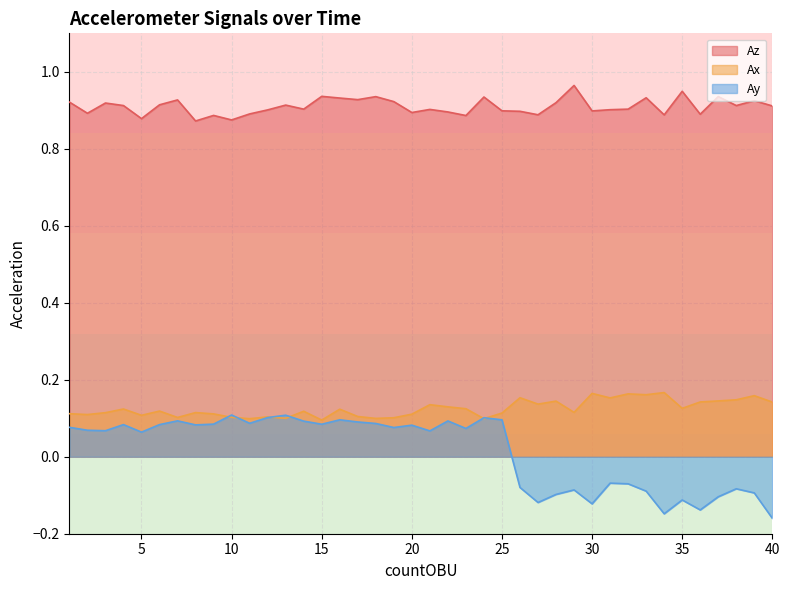

Reading left to right, extract all data points from this chart.

Az: 1=0.9	2=0.9	3=0.9	4=0.9	5=0.9	6=0.9	7=0.9	8=0.9	9=0.9	10=0.9	11=0.9	12=0.9	13=0.9	14=0.9	15=0.9	16=0.9	17=0.9	18=0.9	19=0.9	20=0.9	21=0.9	22=0.9	23=0.9	24=0.9	25=0.9	26=0.9	27=0.9	28=0.9	29=1.0	30=0.9	31=0.9	32=0.9	33=0.9	34=0.9	35=0.9	36=0.9	37=0.9	38=0.9	39=0.9	40=0.9
Ax: 1=0.1	2=0.1	3=0.1	4=0.1	5=0.1	6=0.1	7=0.1	8=0.1	9=0.1	10=0.1	11=0.1	12=0.1	13=0.1	14=0.1	15=0.1	16=0.1	17=0.1	18=0.1	19=0.1	20=0.1	21=0.1	22=0.1	23=0.1	24=0.1	25=0.1	26=0.2	27=0.1	28=0.1	29=0.1	30=0.2	31=0.2	32=0.2	33=0.2	34=0.2	35=0.1	36=0.1	37=0.1	38=0.1	39=0.2	40=0.1
Ay: 1=0.1	2=0.1	3=0.1	4=0.1	5=0.1	6=0.1	7=0.1	8=0.1	9=0.1	10=0.1	11=0.1	12=0.1	13=0.1	14=0.1	15=0.1	16=0.1	17=0.1	18=0.1	19=0.1	20=0.1	21=0.1	22=0.1	23=0.1	24=0.1	25=0.1	26=-0.1	27=-0.1	28=-0.1	29=-0.1	30=-0.1	31=-0.1	32=-0.1	33=-0.1	34=-0.1	35=-0.1	36=-0.1	37=-0.1	38=-0.1	39=-0.1	40=-0.2